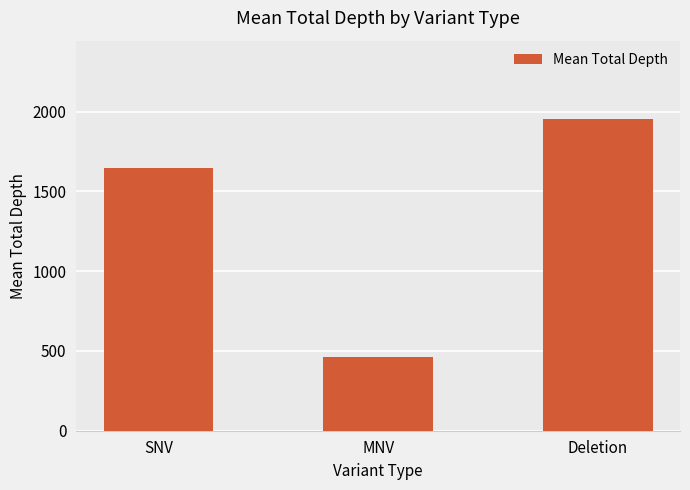

What is the maximum value shown in the chart?

1955.5